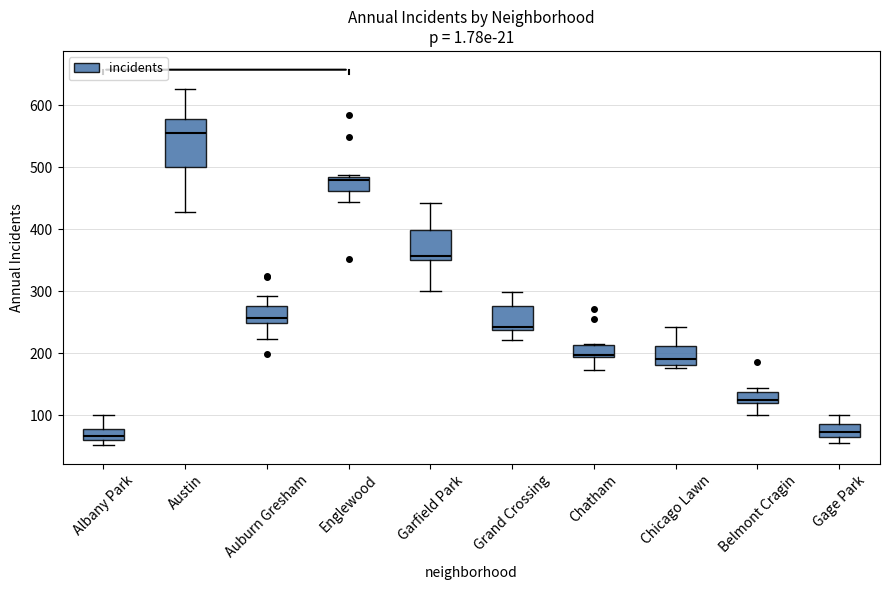

Comparing the boxes themselves (not the whiskers), which one is the tallest?

Austin